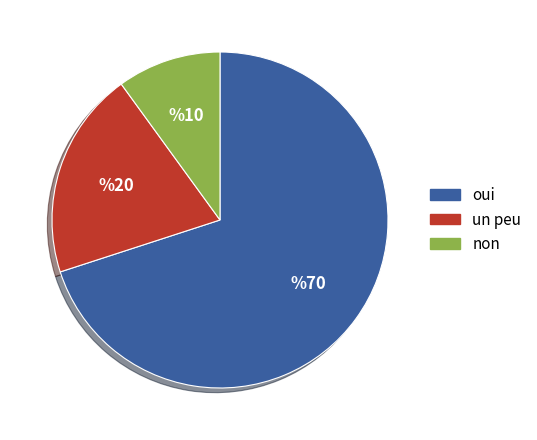

Does any single category account for the majority?

Yes